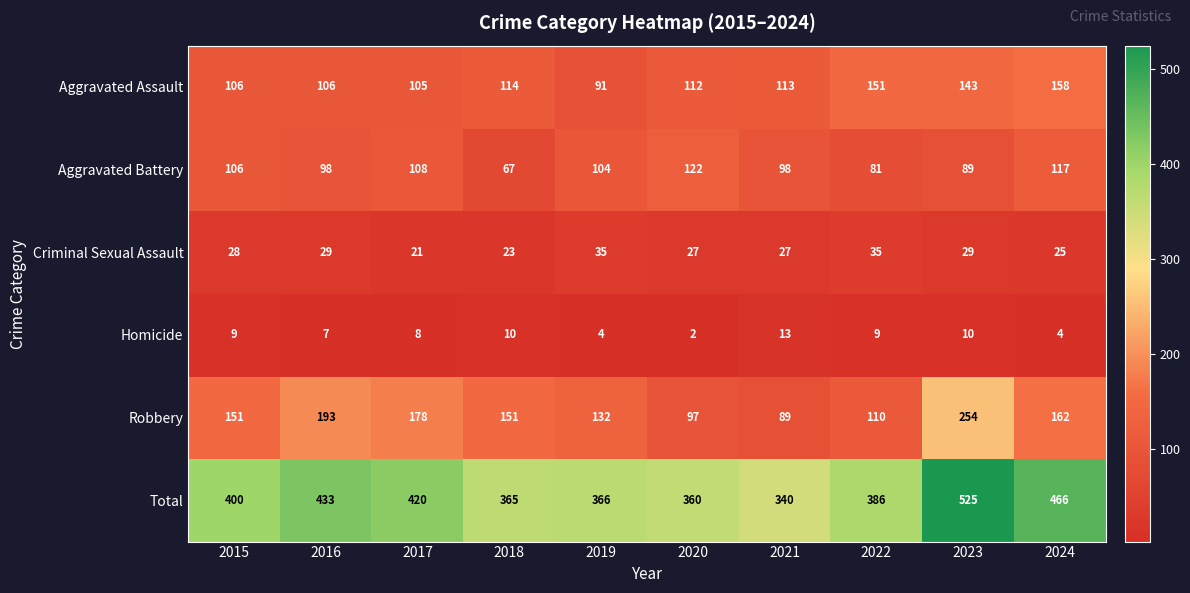

Where is Robbery nearest to the value 171?

2017